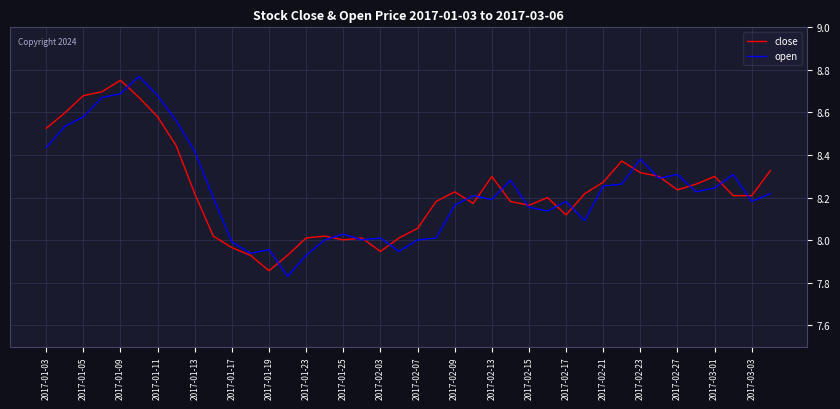

Which series has the largest range (max minus min)?

open